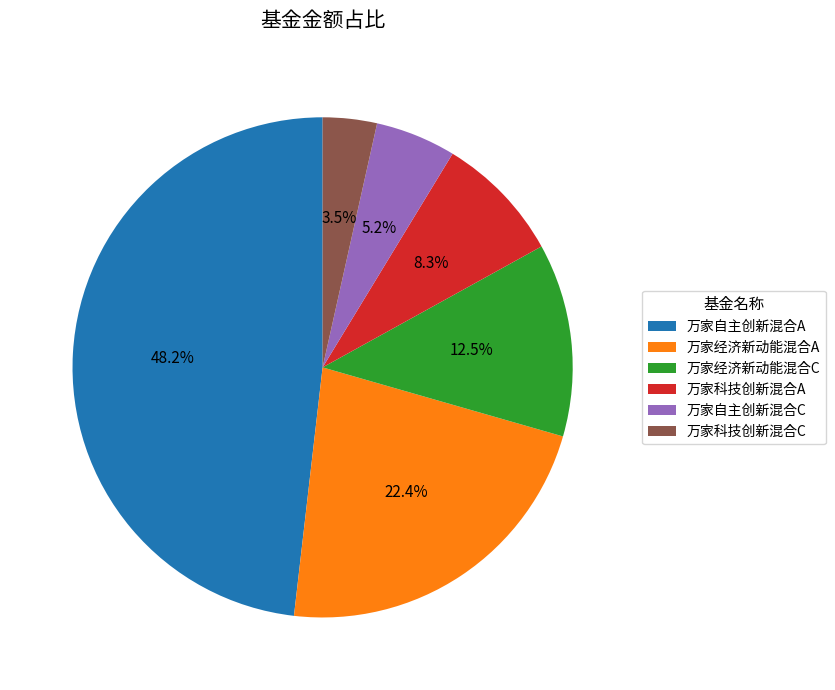

Which category has the biggest portion of the pie?

万家自主创新混合A